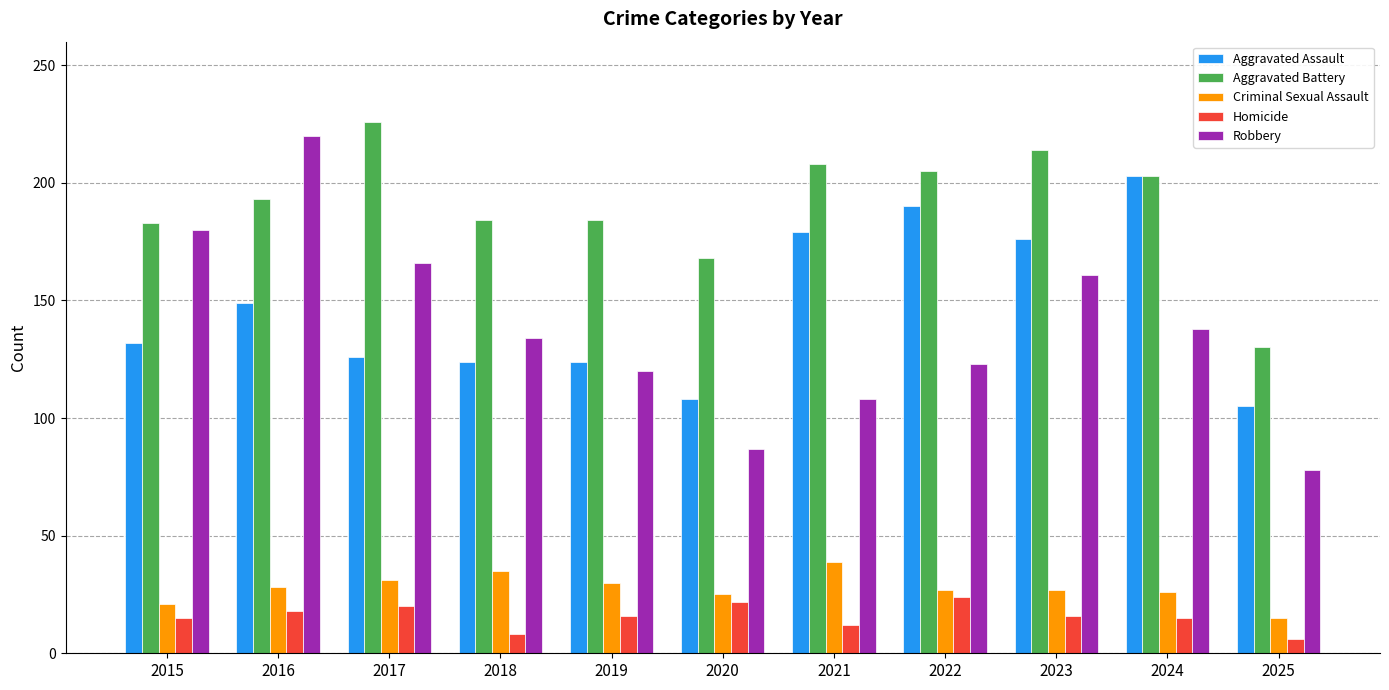

Read the Aggravated Assault value at 2023, to the nearest 5.

175